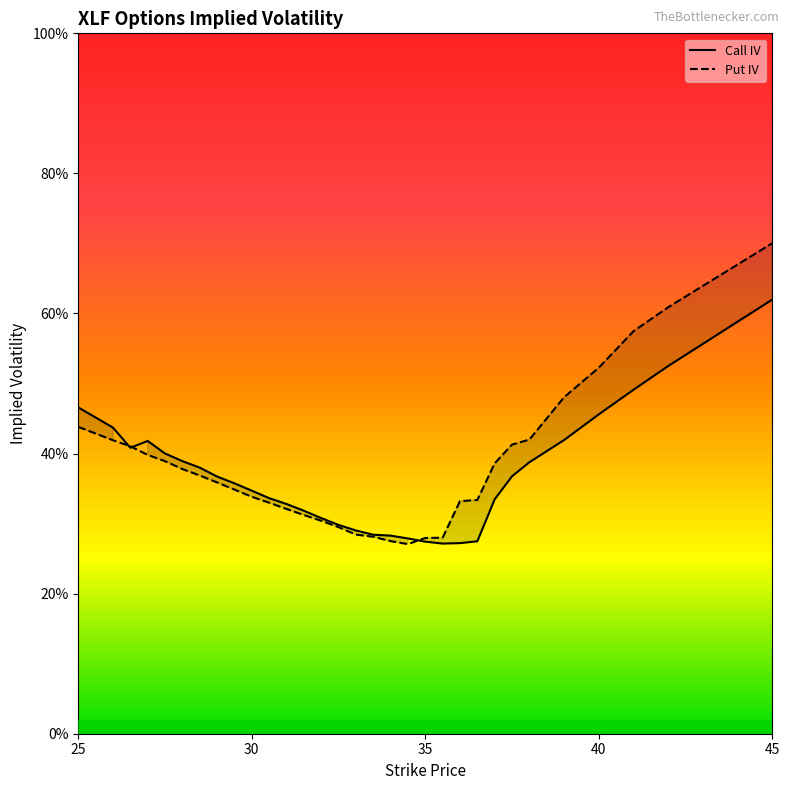

Reading left to right, what are all the values shown in this chart?

Call IV: 25=0.5	26=0.4	26.5=0.4	27=0.4	27.5=0.4	28=0.4	28.5=0.4	29=0.4	29.5=0.4	30=0.3	30.5=0.3	31=0.3	31.5=0.3	32=0.3	32.5=0.3	33=0.3	33.5=0.3	34=0.3	34.5=0.3	35=0.3	35.5=0.3	36=0.3	36.5=0.3	37=0.3	37.5=0.4	38=0.4	39=0.4	40=0.5	41=0.5	42=0.5	45=0.6
Put IV: 25=0.4	26=0.4	26.5=0.4	27=0.4	27.5=0.4	28=0.4	28.5=0.4	29=0.4	29.5=0.3	30=0.3	30.5=0.3	31=0.3	31.5=0.3	32=0.3	32.5=0.3	33=0.3	33.5=0.3	34=0.3	34.5=0.3	35=0.3	35.5=0.3	36=0.3	36.5=0.3	37=0.4	37.5=0.4	38=0.4	39=0.5	40=0.5	41=0.6	42=0.6	45=0.7